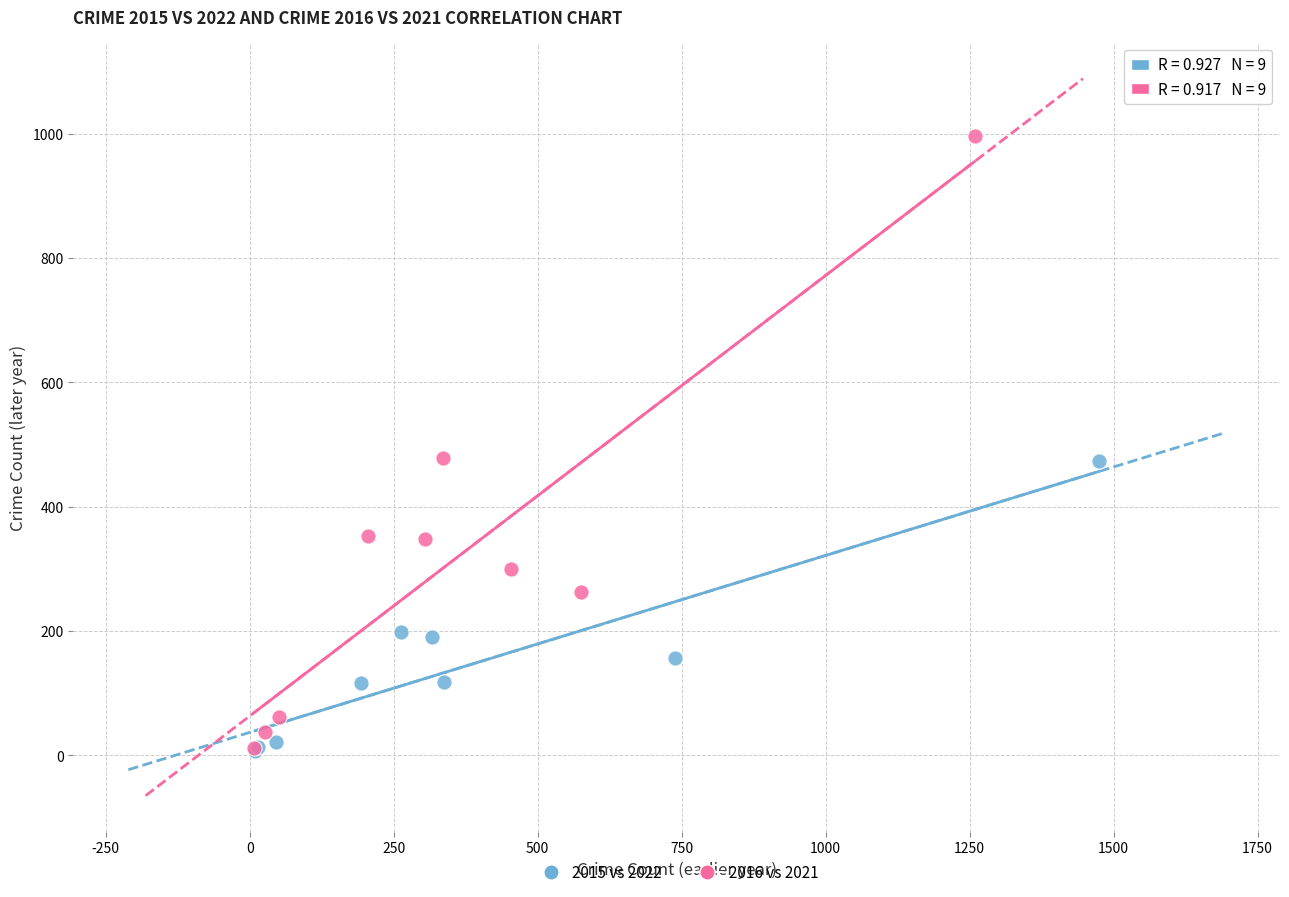

Which series has the largest Y range (max minus min)?

2016 vs 2021